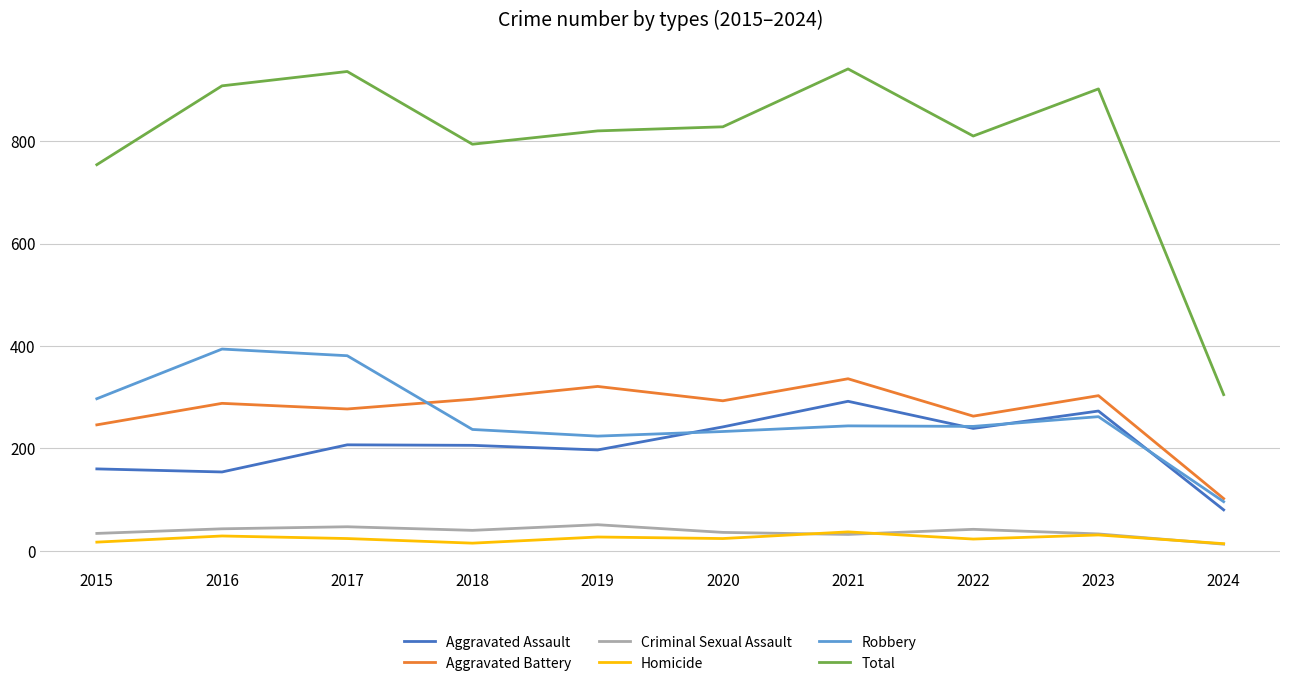

True or false: Total and Aggravated Battery cross at least once.

False